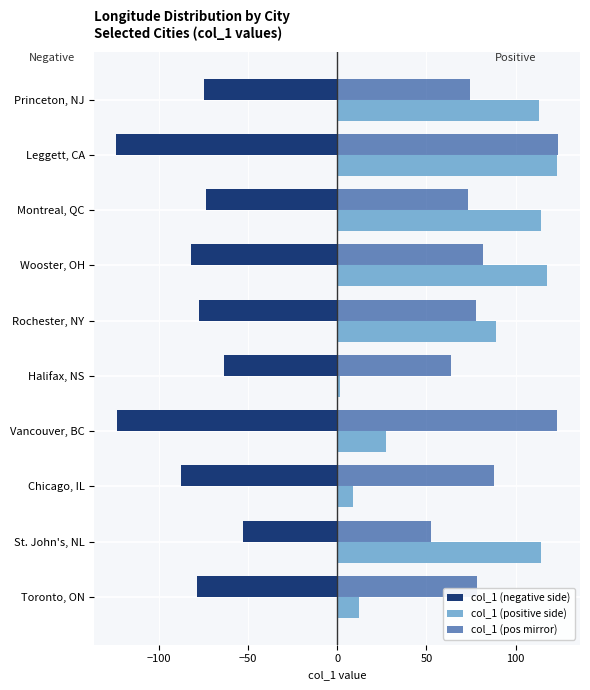

Which series changed the most between Vancouver, BC and Leggett, CA?

col_1 (positive side)